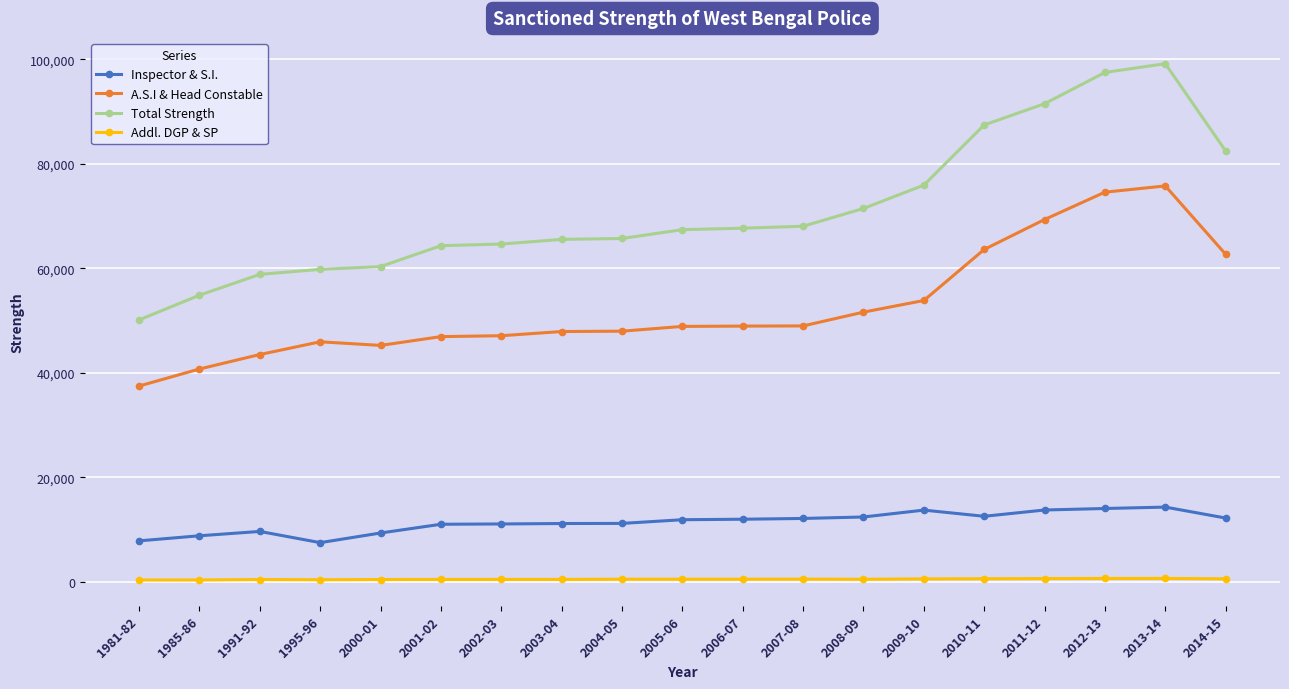

How many values in the Total Strength series are below 67375?

9